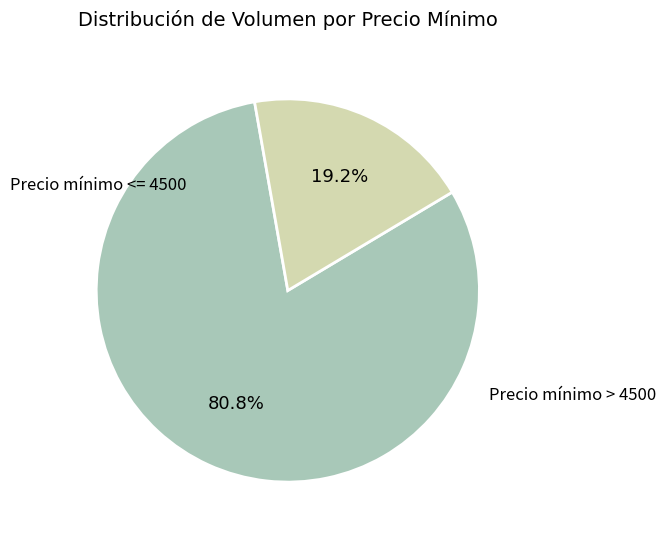

Does any single category account for the majority?

Yes